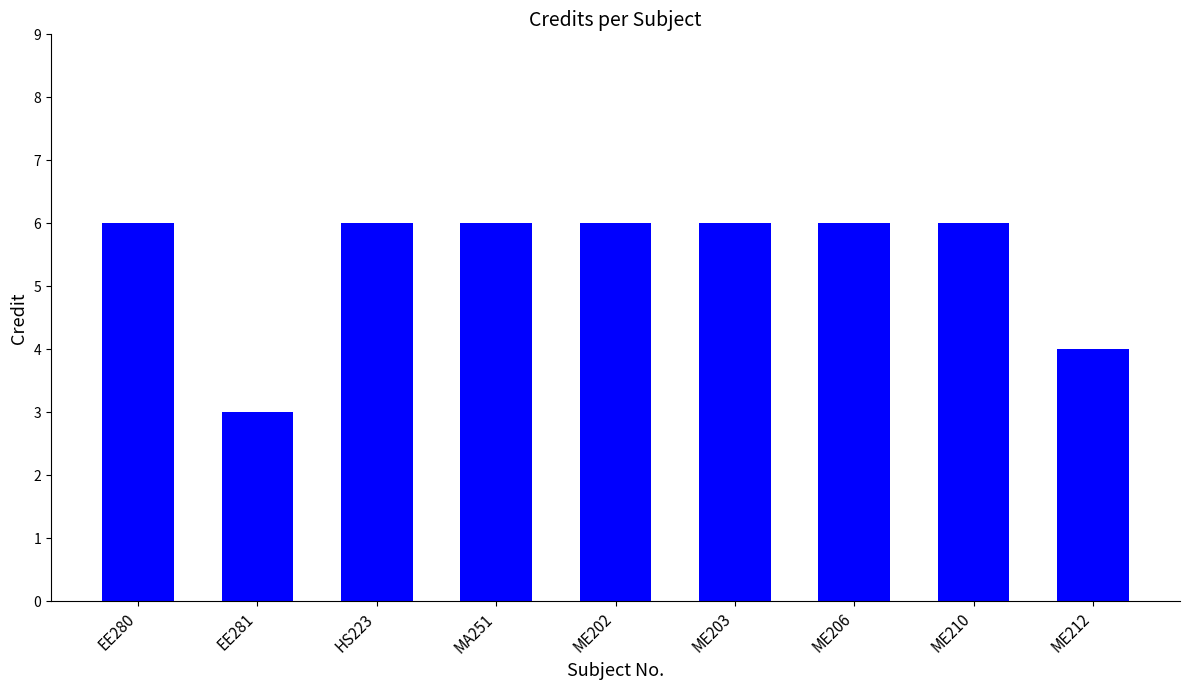

Reading left to right, list all the values displayed in this chart.

EE280=6	EE281=3	HS223=6	MA251=6	ME202=6	ME203=6	ME206=6	ME210=6	ME212=4